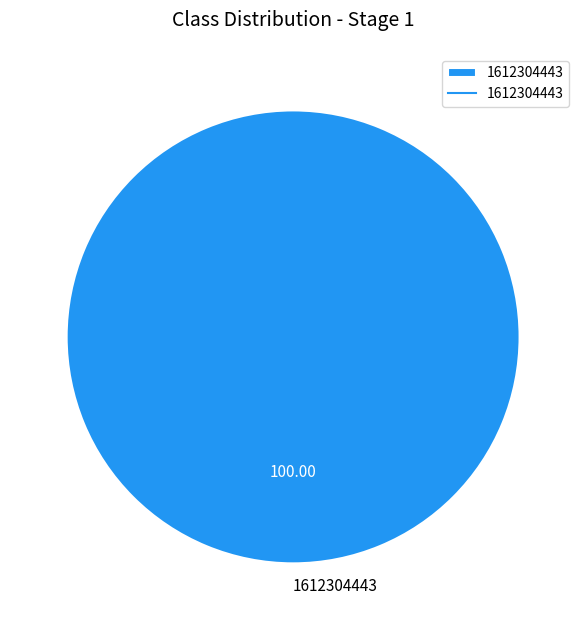

Rank the categories by value from lowest to highest.

1612304443